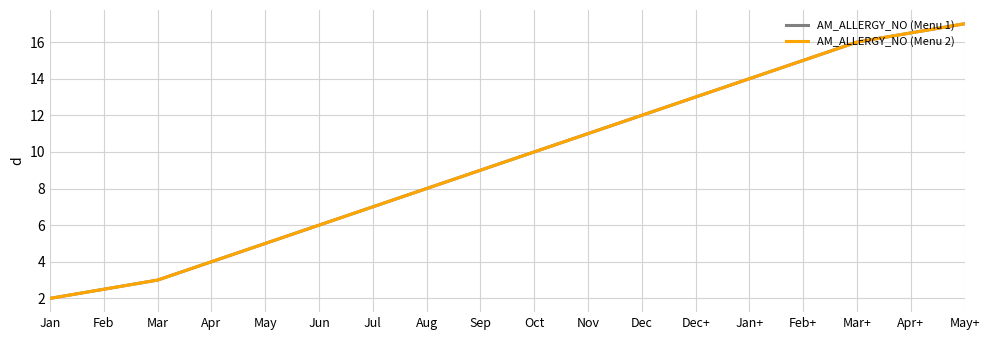

Does the chart display data point markers on the line(s)?

No